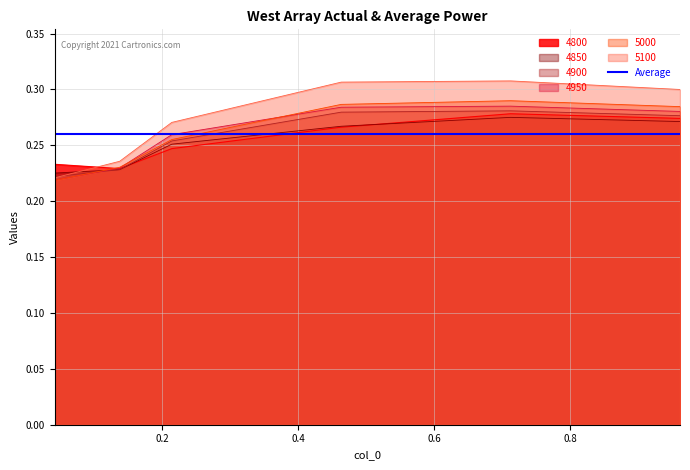

The 5100 series shows 0.3 at 0.7123287671232876. True or false?

True